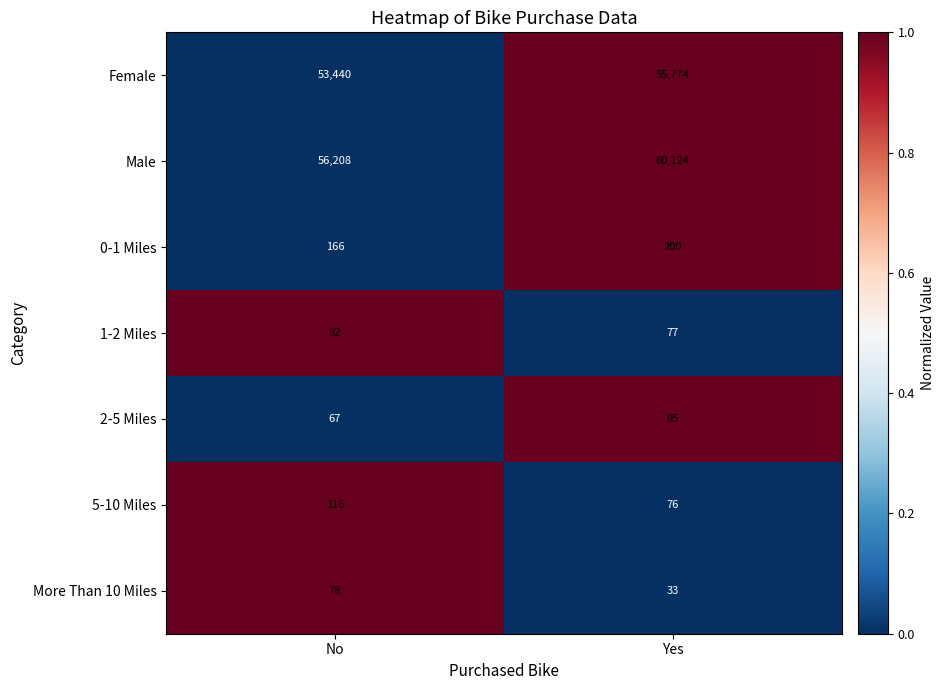

The value of More Than 10 Miles at No is 47. True or false?

False